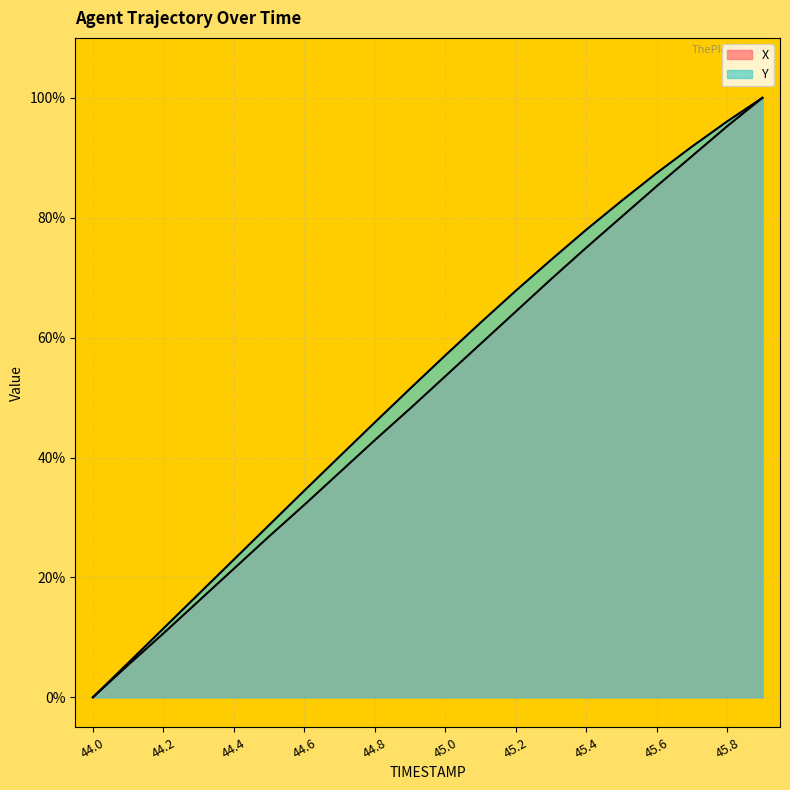

Which series has the largest total across all categories?

Y